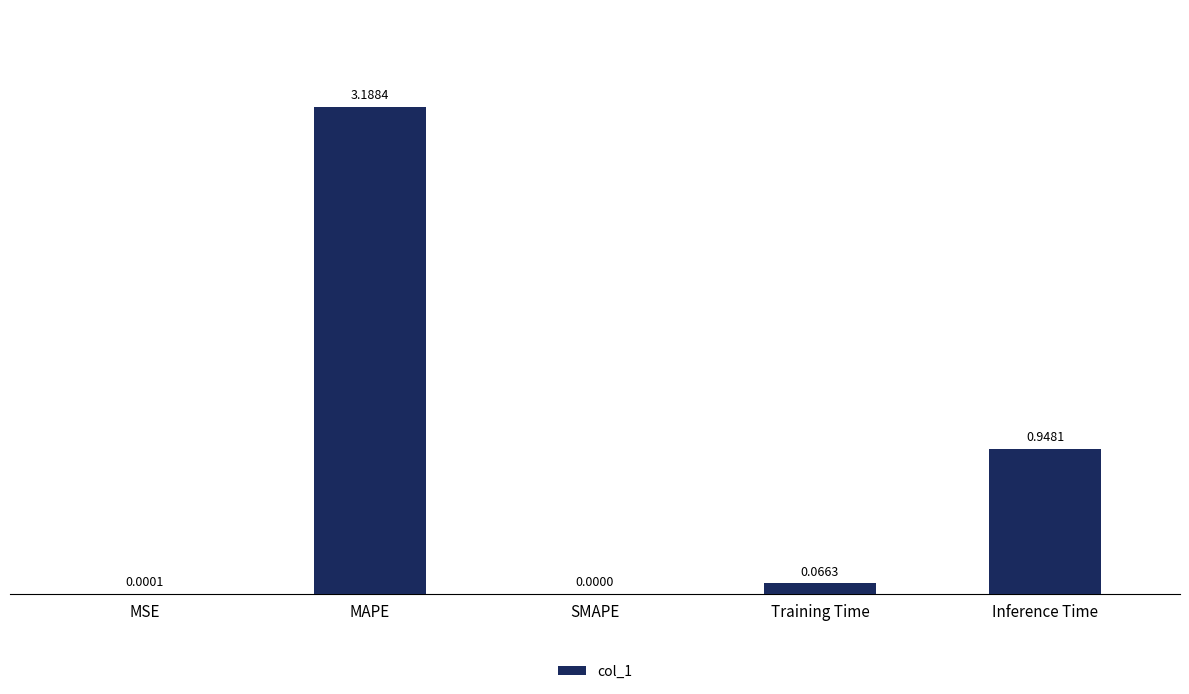

At which label is the value closest to 1?

Inference Time